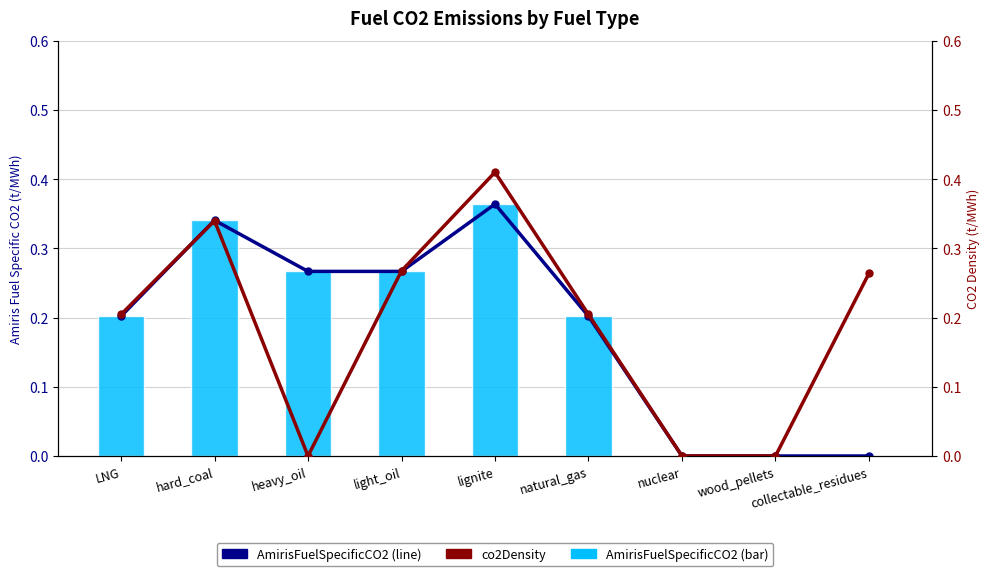

What are all the series names shown in the legend?

AmirisFuelSpecificCO2 (line), AmirisFuelSpecificCo2, co2Density